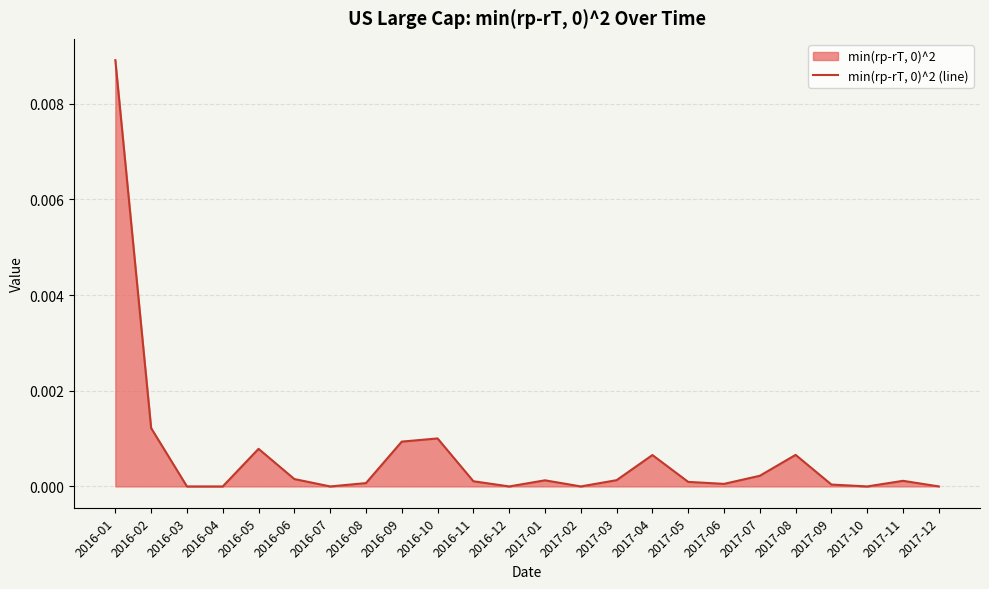

Does the chart display data point markers on the line(s)?

No